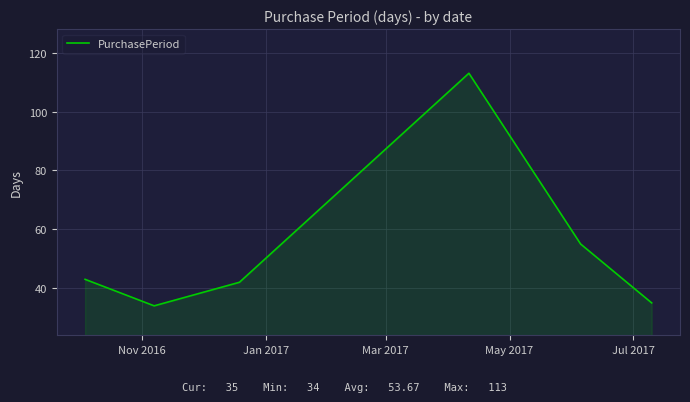

What is the difference between the maximum and second lowest values?

78